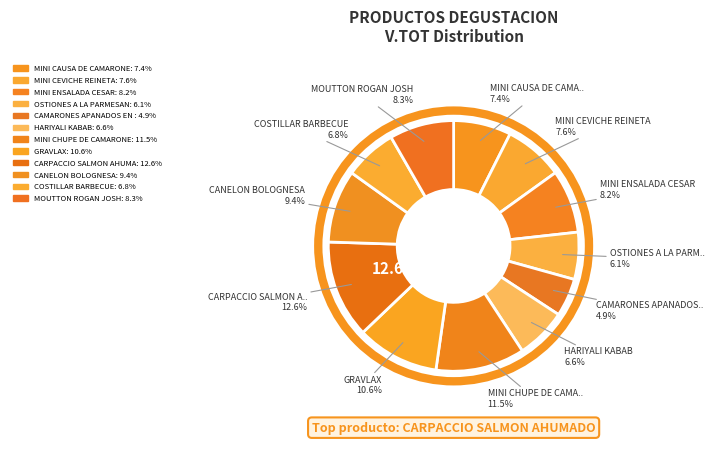

The MINI CEVICHE REINETA slice represents 8% of the pie. True or false?

True